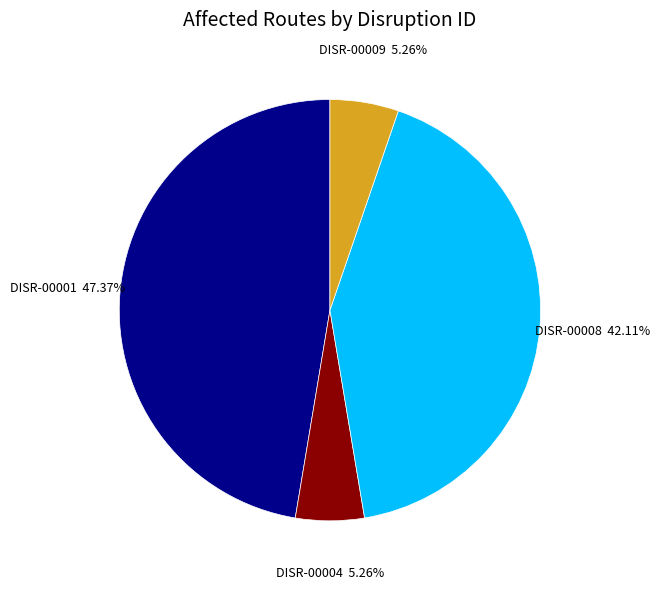

Is there a majority slice in this chart?

No